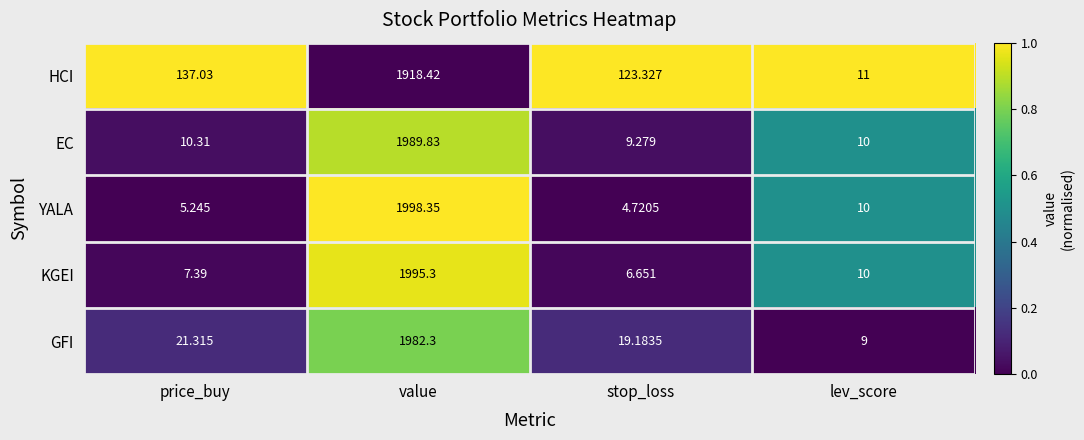

Rank the categories by HCI value from lowest to highest.

lev_score, stop_loss, price_buy, value